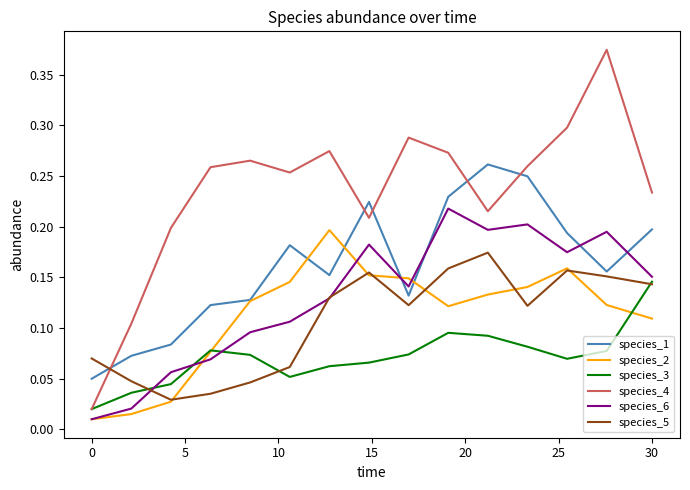

Which series has the largest total across all categories?

species_4